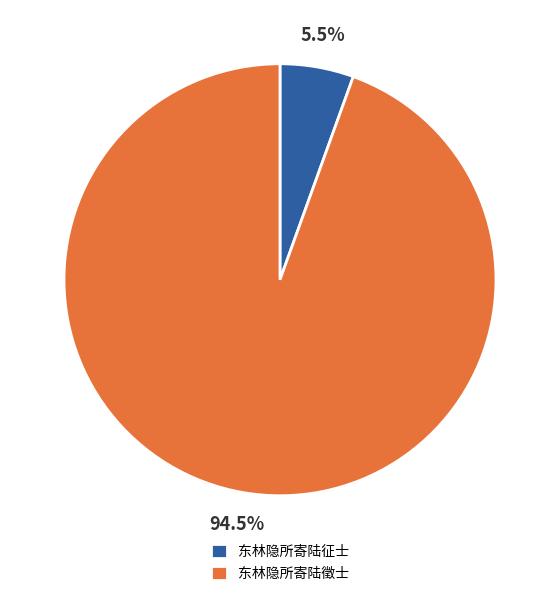

Does 东林隐所寄陆徵士 represent more than half of the total?

Yes